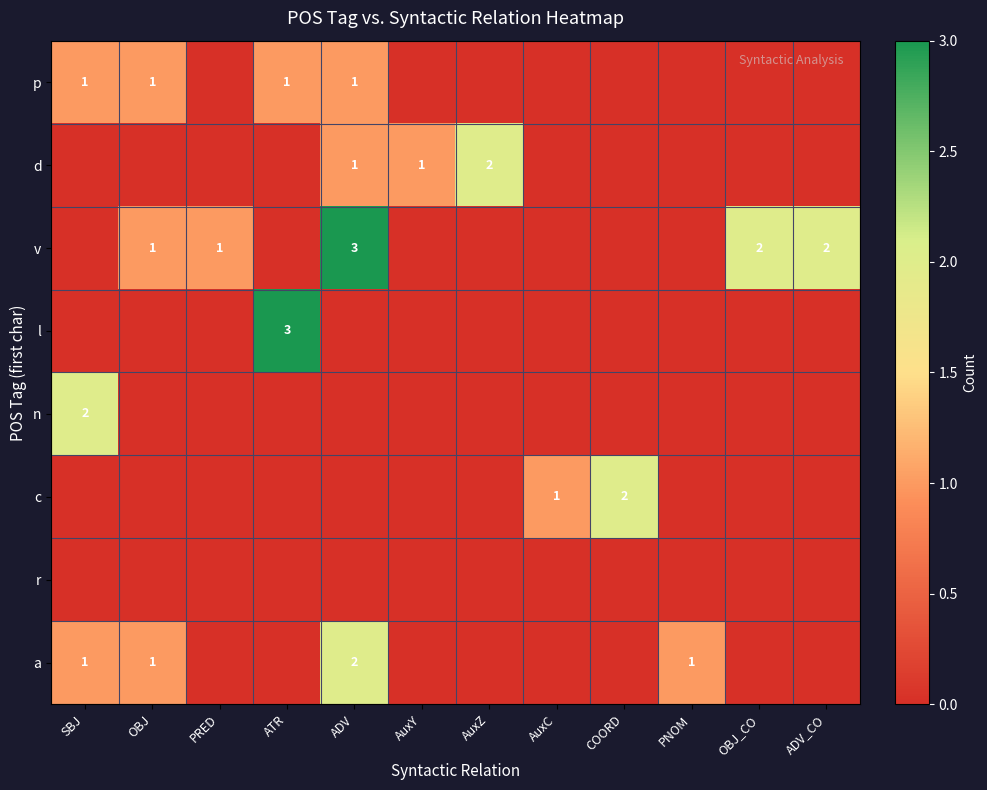

Is it true that p equals 2 at ATR?

False